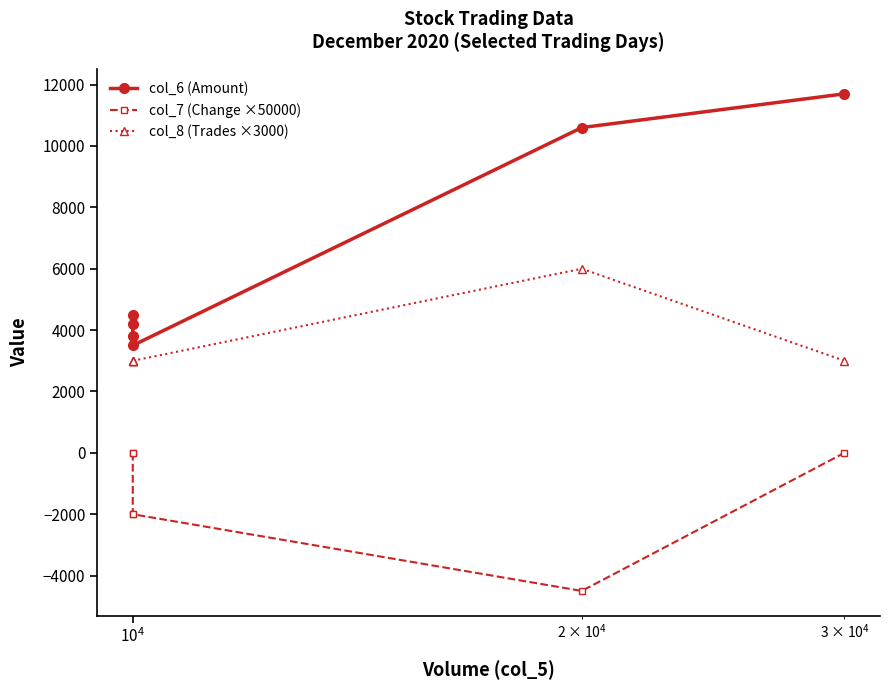

How many lines are shown in the chart?

3